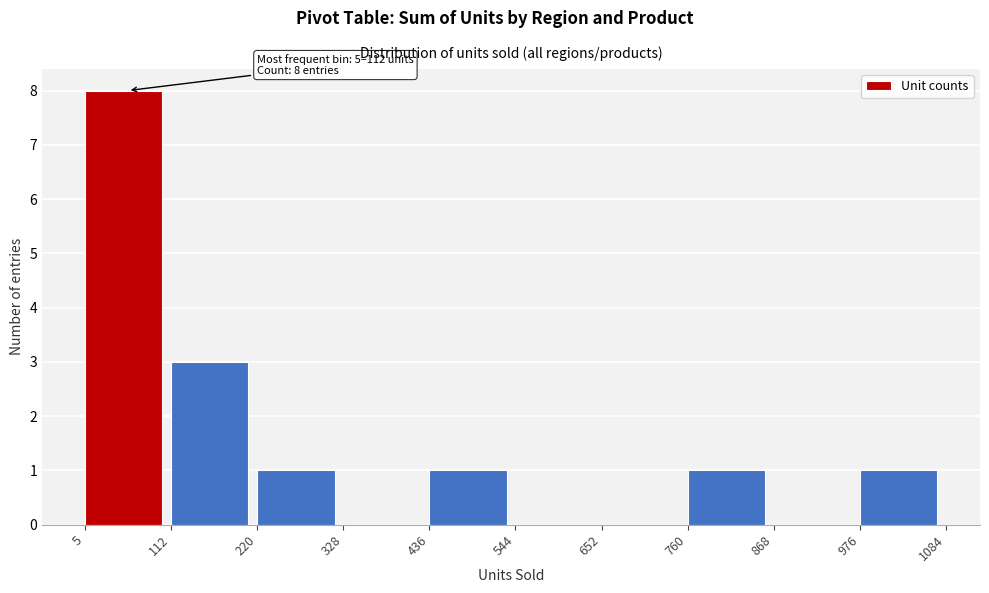

Over which range of the x-axis is the bar tallest?

5 to 112